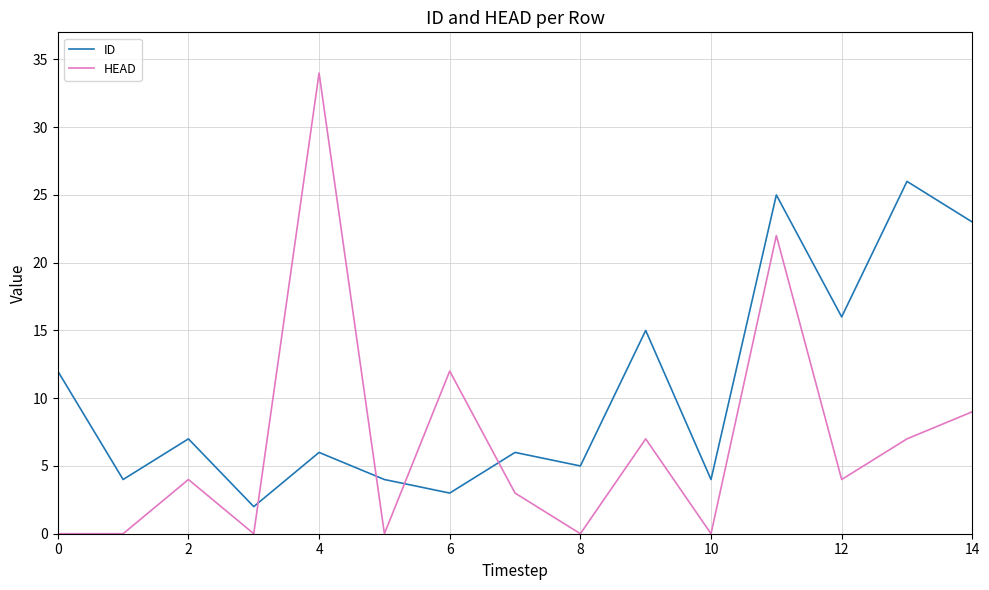

How many lines are shown in the chart?

2